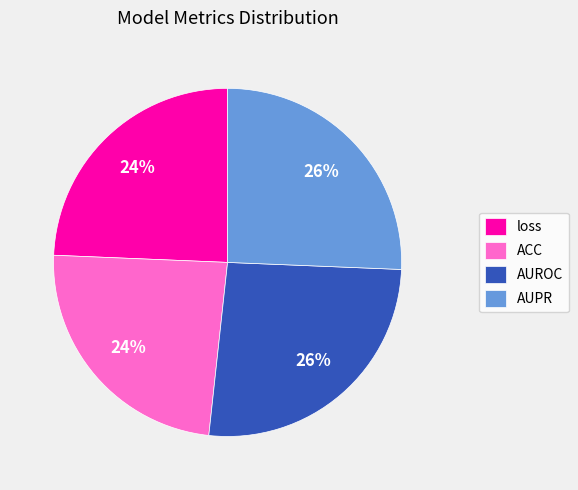

Does loss represent more than half of the total?

No